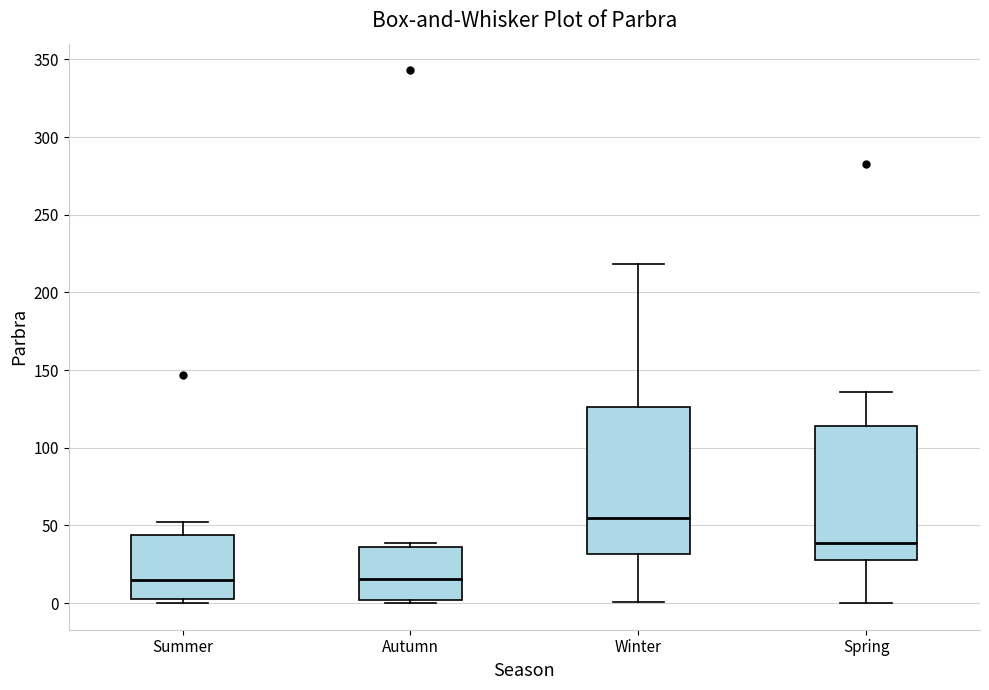

Comparing the boxes themselves (not the whiskers), which one is the tallest?

Winter